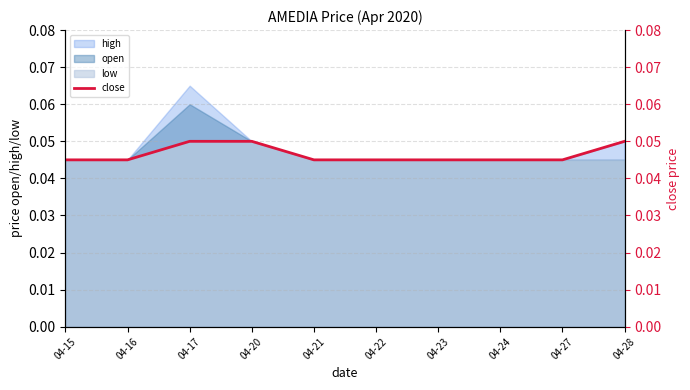

Is it true that the value at 04-28 is 0.1?

True